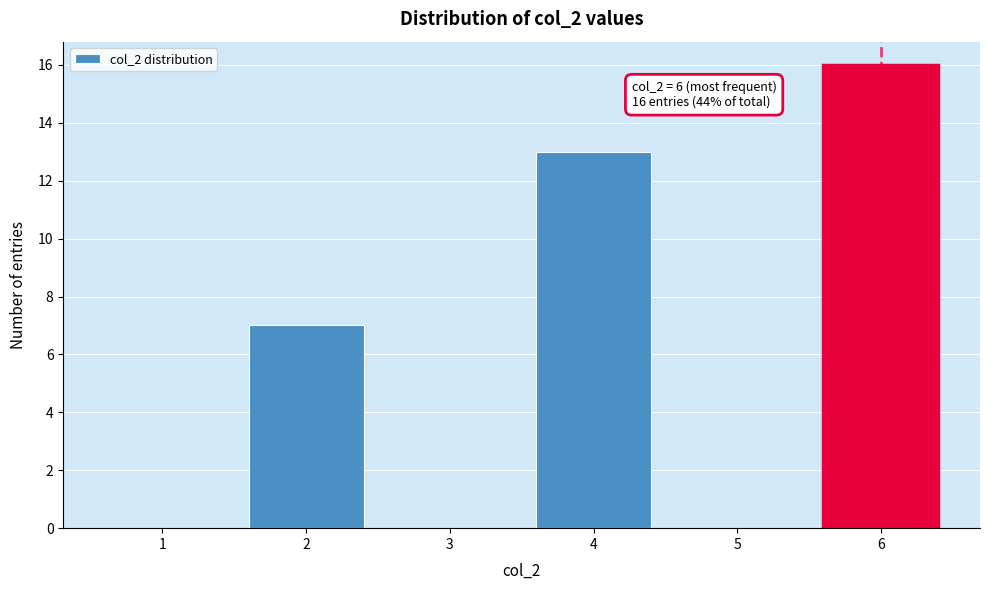

Reading left to right, extract all data points from this chart.

1=0	2=7	3=0	4=13	5=0	6=16